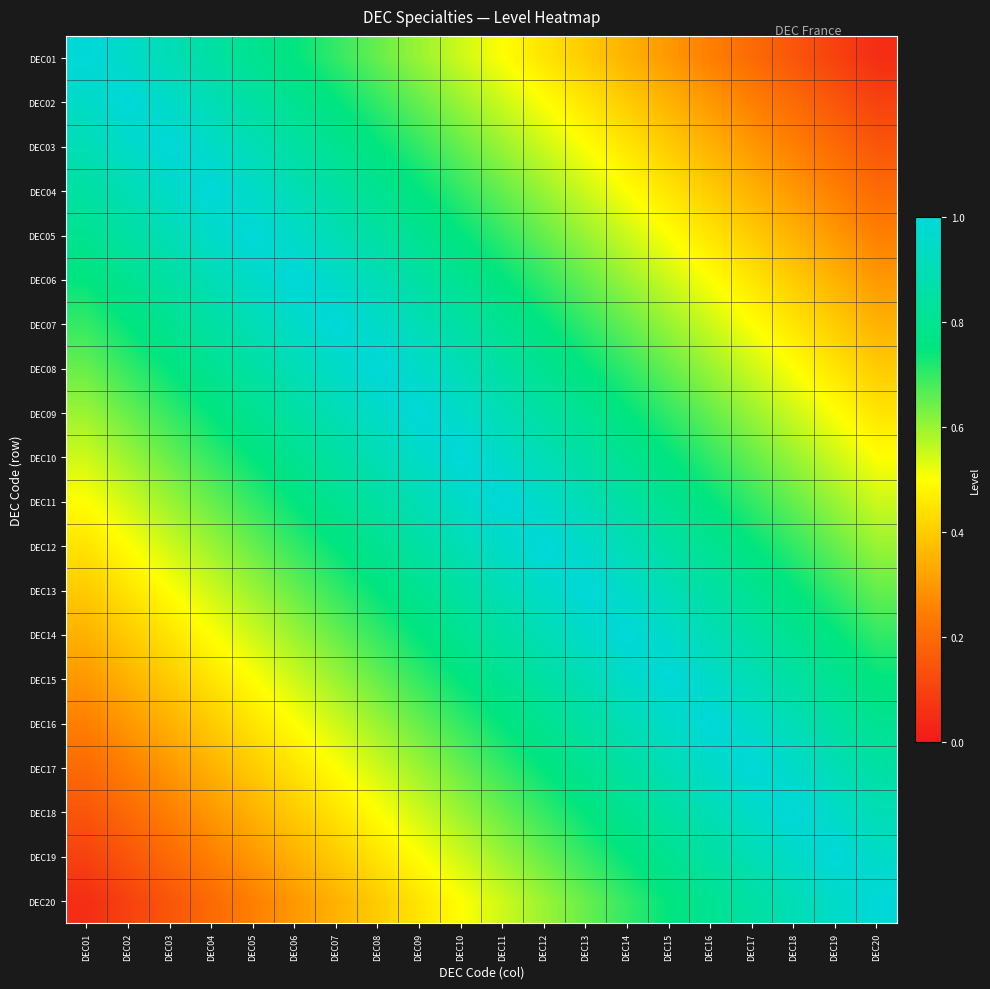

At DEC04, list the series in order from smallest to largest.

DEC20, DEC19, DEC18, DEC17, DEC16, DEC15, DEC14, DEC13, DEC12, DEC11, DEC10, DEC09, DEC08, DEC01, DEC07, DEC02, DEC06, DEC03, DEC05, DEC04